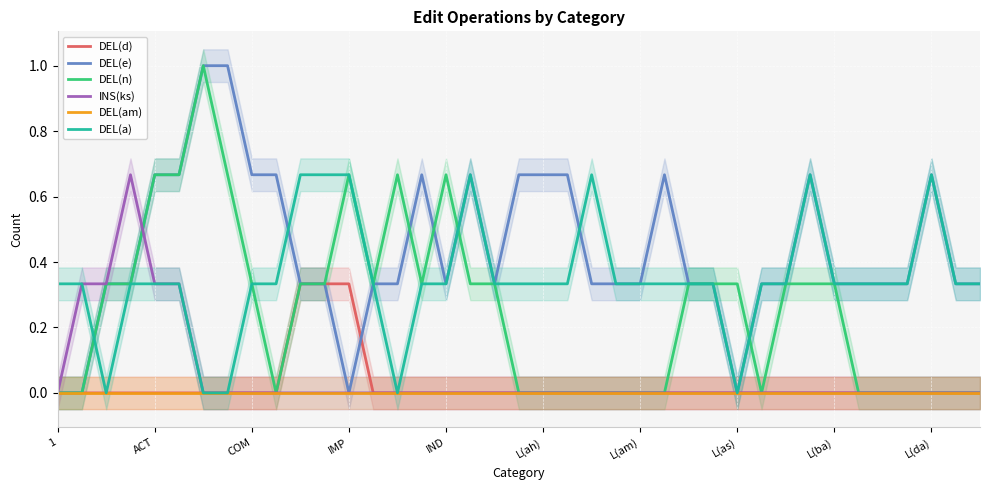

The INS(ks) series shows 0.4 at L(as). True or false?

False